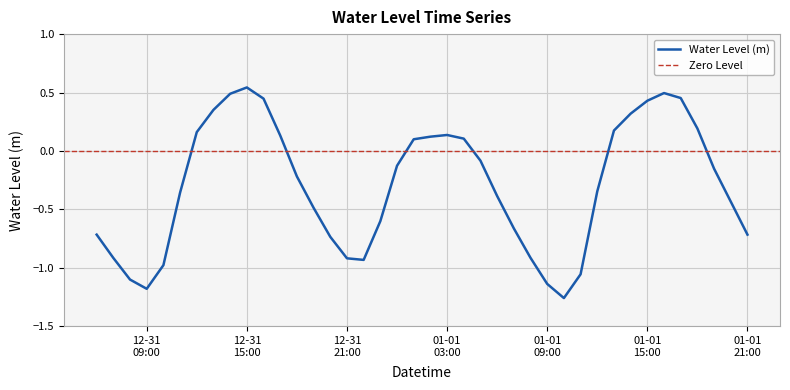

Rank the categories by value from lowest to highest.

2023-01-01 10:00:00, 2022-12-31 09:00:00, 2023-01-01 09:00:00, 2022-12-31 08:00:00, 2023-01-01 11:00:00, 2022-12-31 10:00:00, 2022-12-31 22:00:00, 2022-12-31 21:00:00, 2022-12-31 07:00:00, 2023-01-01 08:00:00, 2022-12-31 20:00:00, 2023-01-01 21:00:00, 2022-12-31 06:00:00, 2023-01-01 07:00:00, 2022-12-31 23:00:00, 2022-12-31 19:00:00, 2023-01-01 20:00:00, 2023-01-01 06:00:00, 2022-12-31 11:00:00, 2023-01-01 12:00:00, 2022-12-31 18:00:00, 2023-01-01 19:00:00, 2023-01-01 00:00:00, 2023-01-01 05:00:00, 2023-01-01 01:00:00, 2023-01-01 04:00:00, 2023-01-01 02:00:00, 2022-12-31 17:00:00, 2023-01-01 03:00:00, 2022-12-31 12:00:00, 2023-01-01 13:00:00, 2023-01-01 18:00:00, 2023-01-01 14:00:00, 2022-12-31 13:00:00, 2023-01-01 15:00:00, 2022-12-31 16:00:00, 2023-01-01 17:00:00, 2022-12-31 14:00:00, 2023-01-01 16:00:00, 2022-12-31 15:00:00